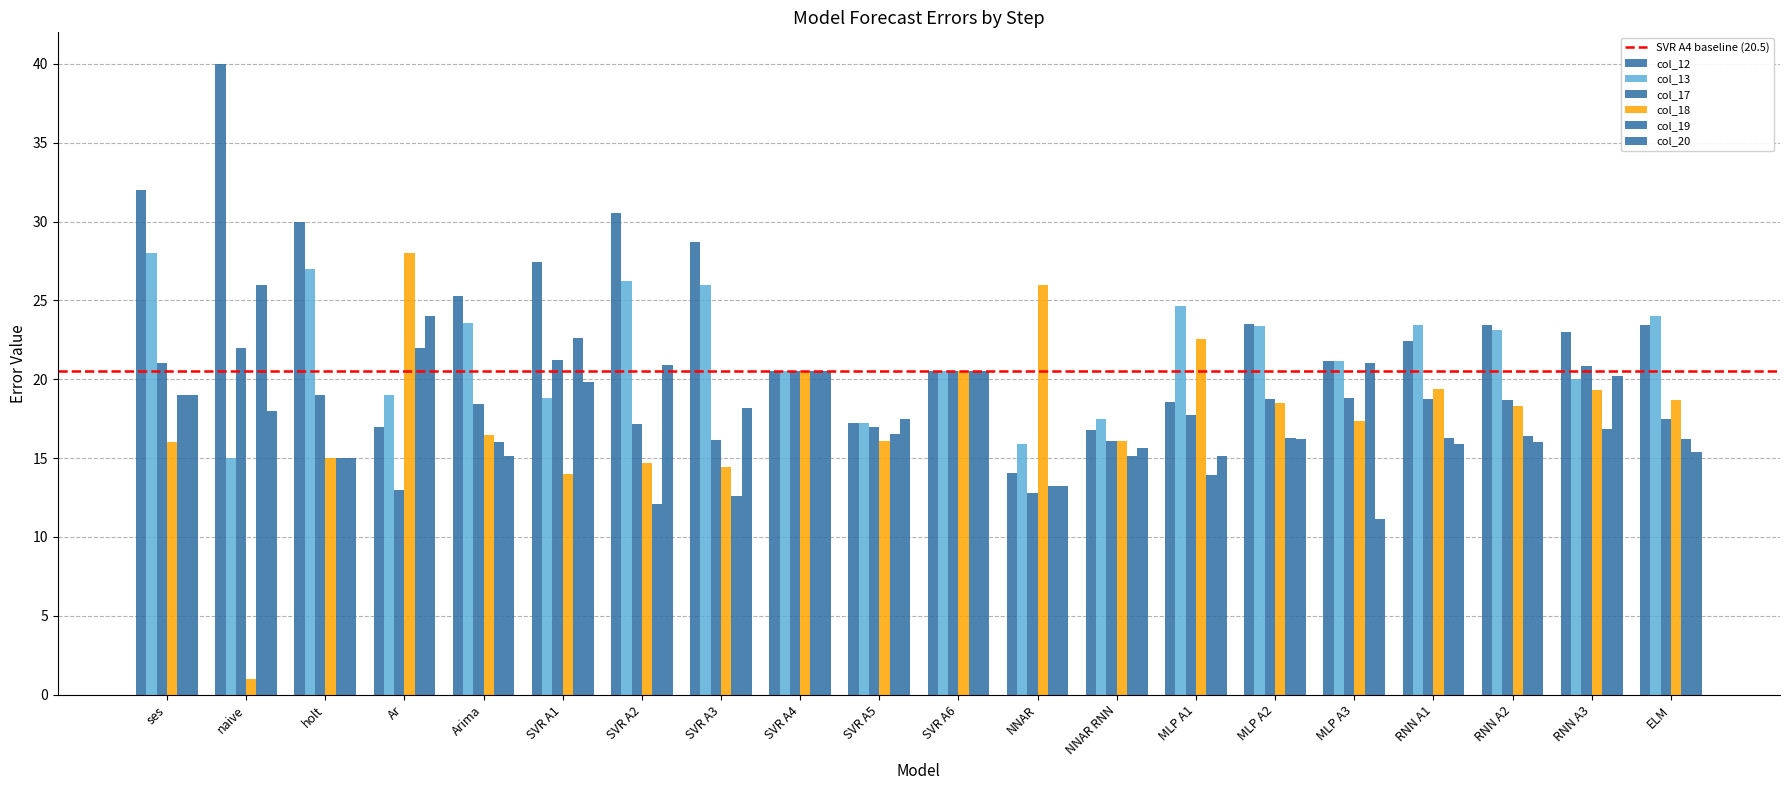

Which series has the widest spread of values?

col_18